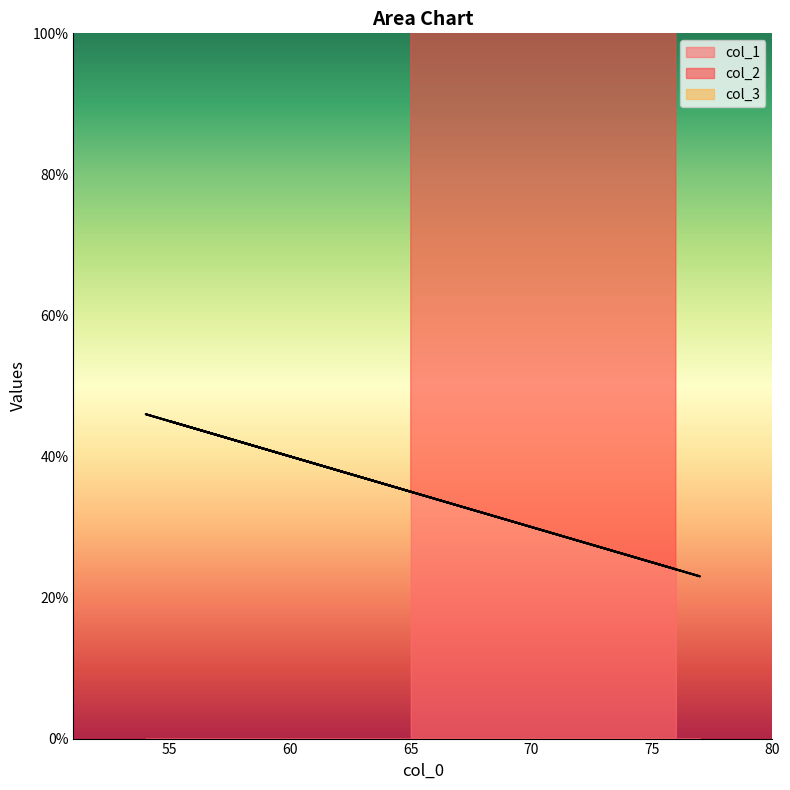

What is the average value of the col_2 series?

77